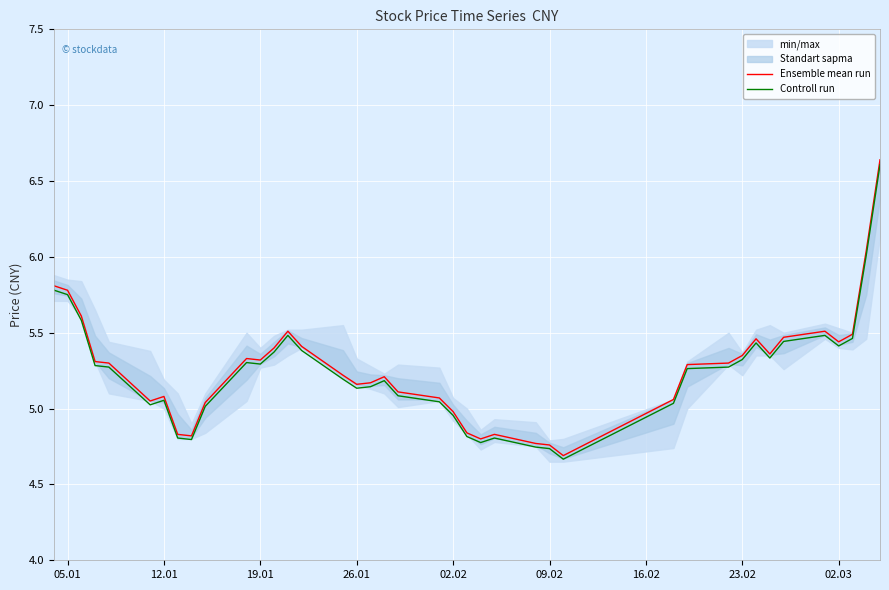

What is the average value of the Controll run series?

5.2